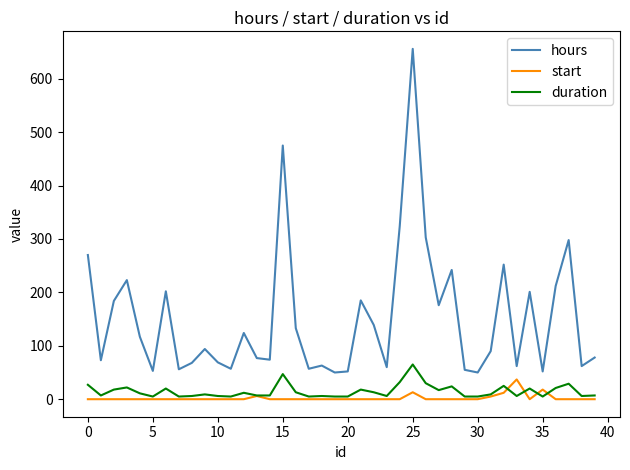

Count the number of data series in this chart.

3